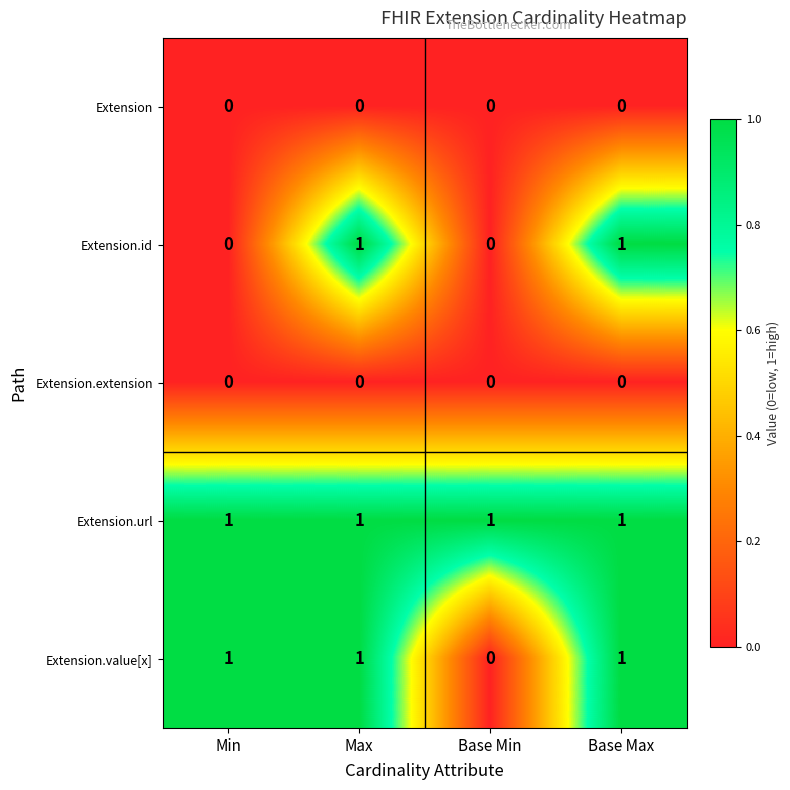

At how many categories does at least one series exceed 0?

4